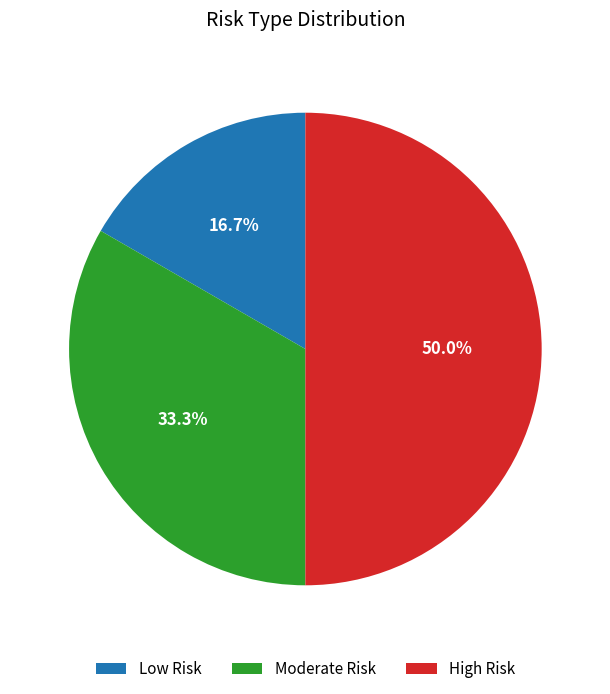

How many slices are in this pie chart?

3